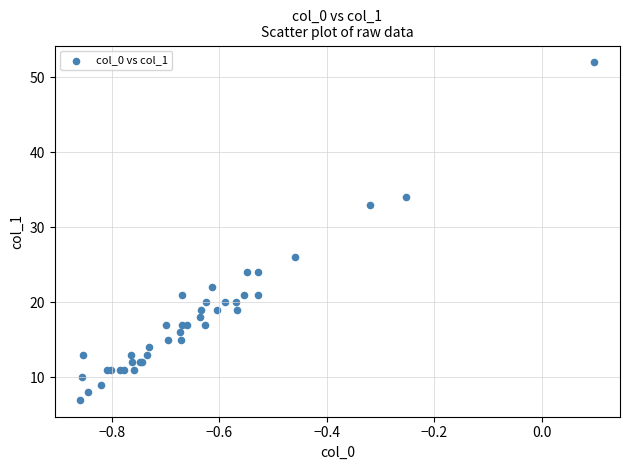

What Y value in the scatter plot is closest to 29?

26